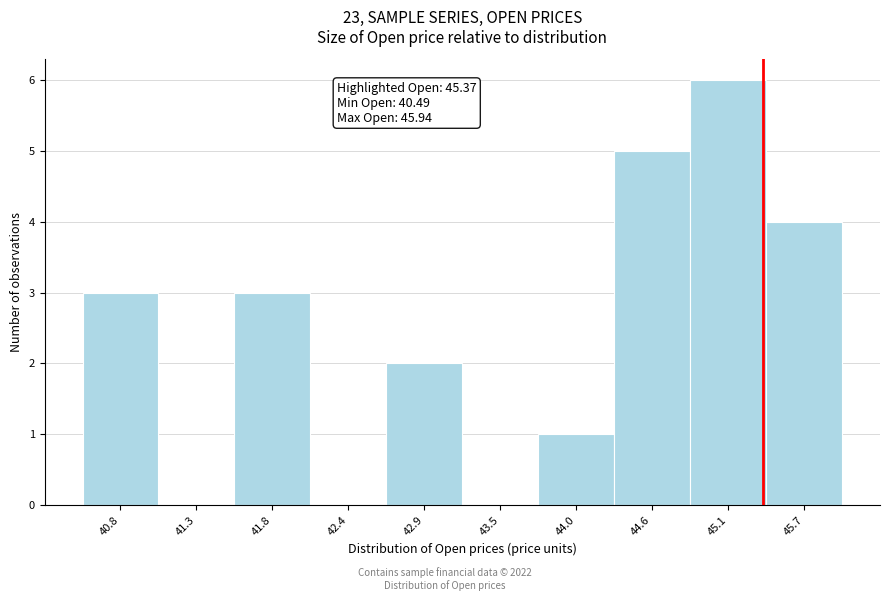

Over which range of the x-axis is the bar tallest?

44.8 to 45.4